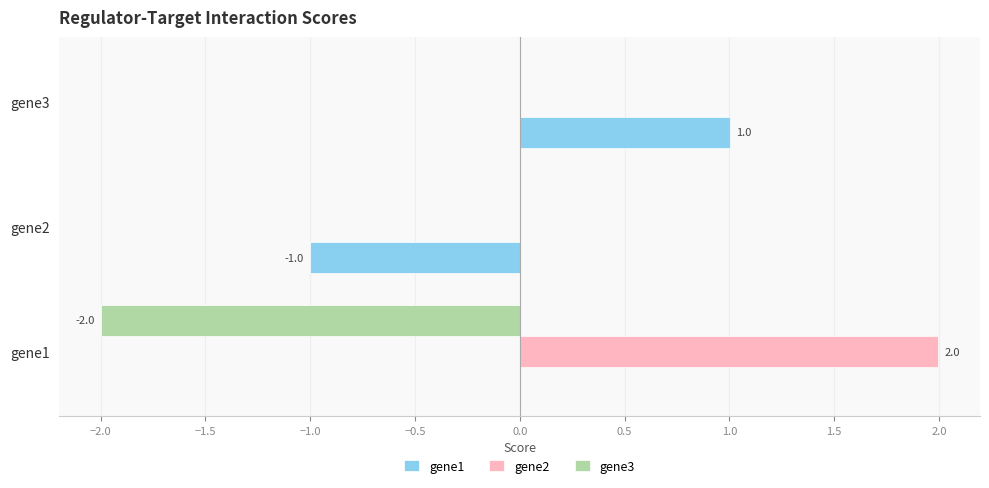

How many categories are shown in the chart?

3